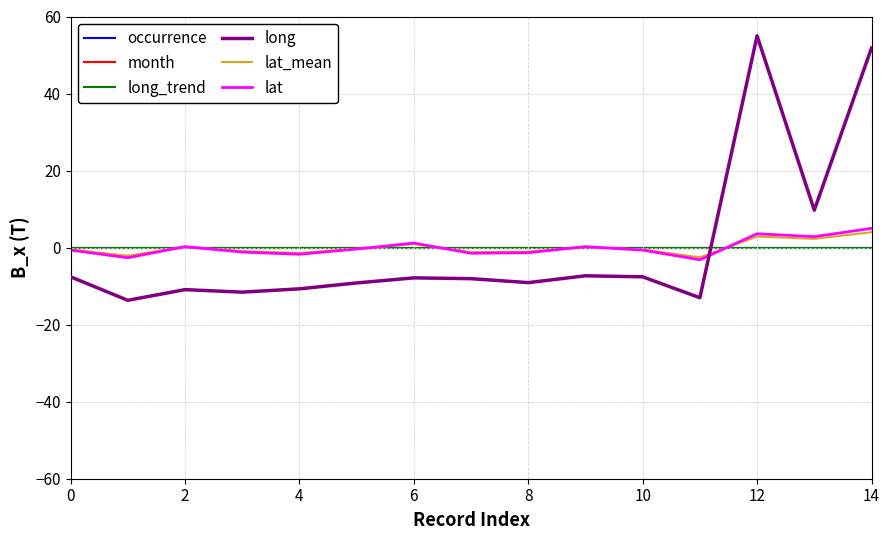

Does the chart have visible grid lines?

Yes